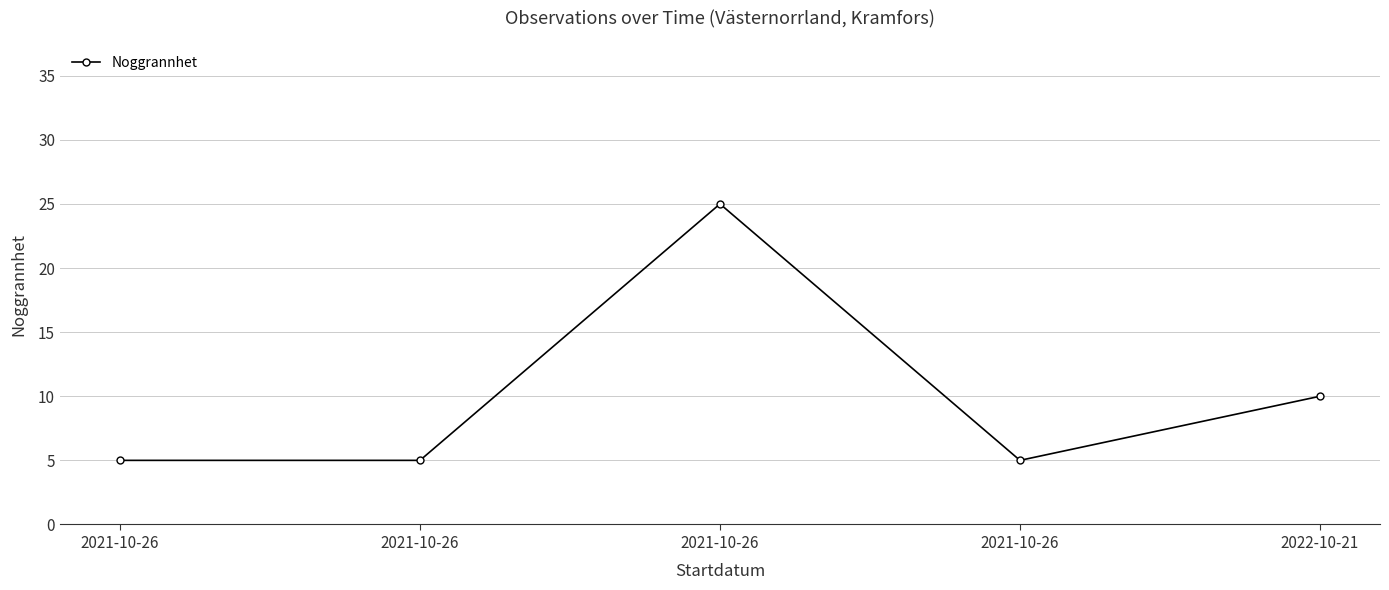

Where is the data nearest to the value 15?

2022-10-21